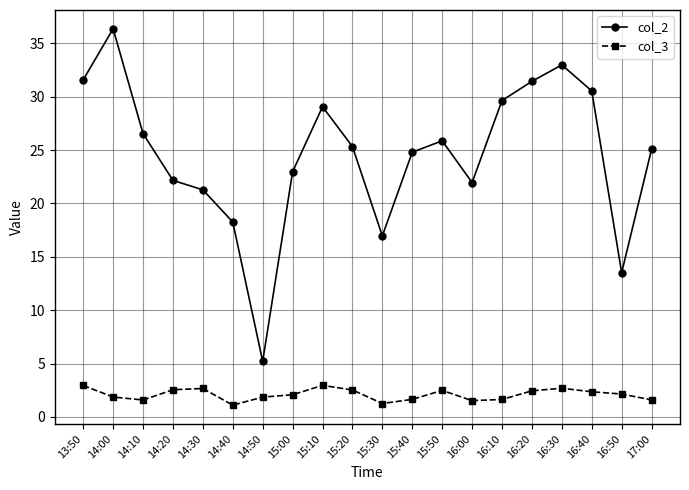

True or false: col_2 and col_3 intersect in this chart.

False